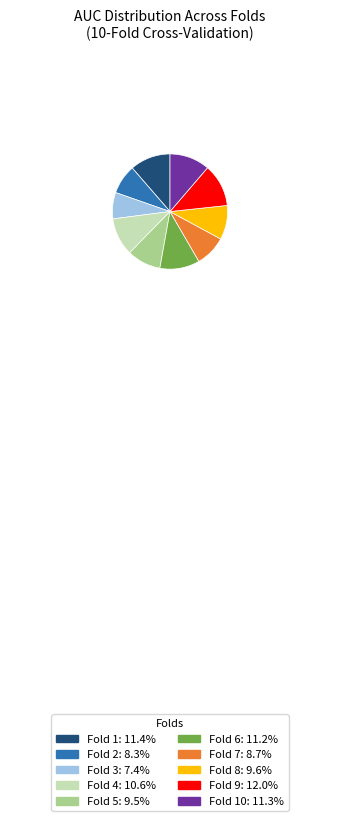

Does any single category account for the majority?

No